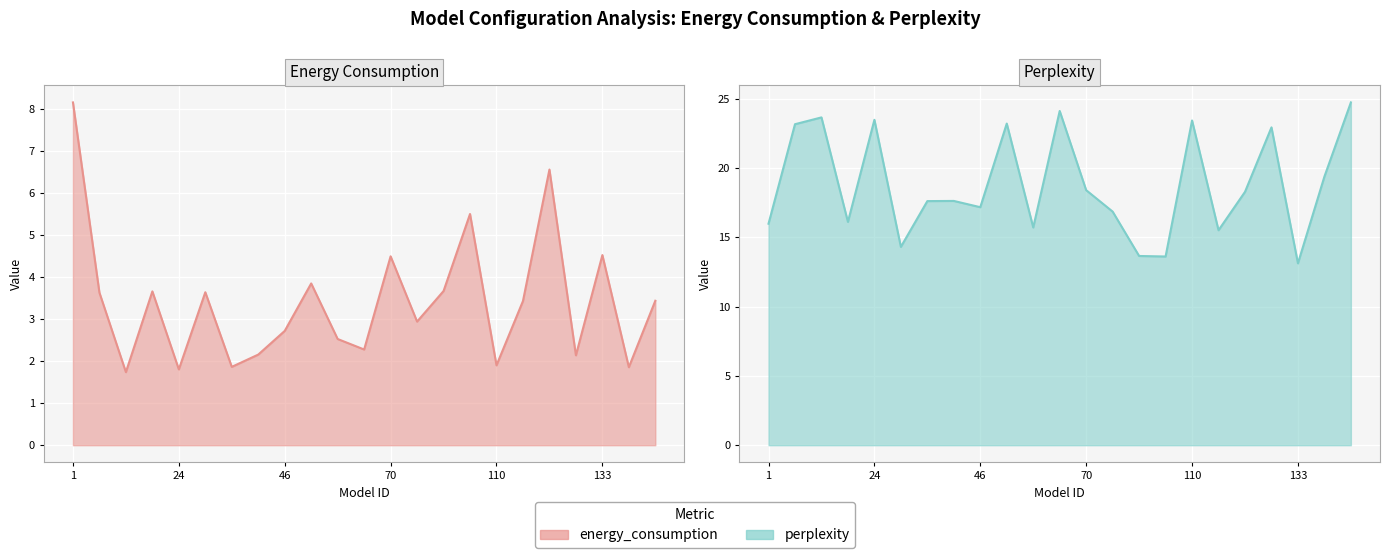

What are all the series names shown in the legend?

energy_consumption, perplexity